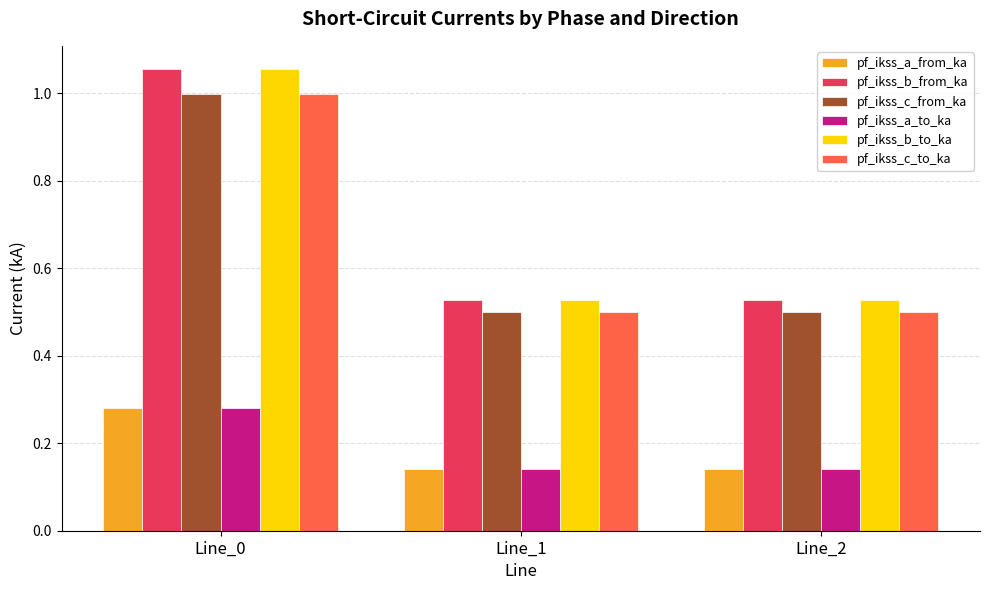

How many series are shown in this chart?

6